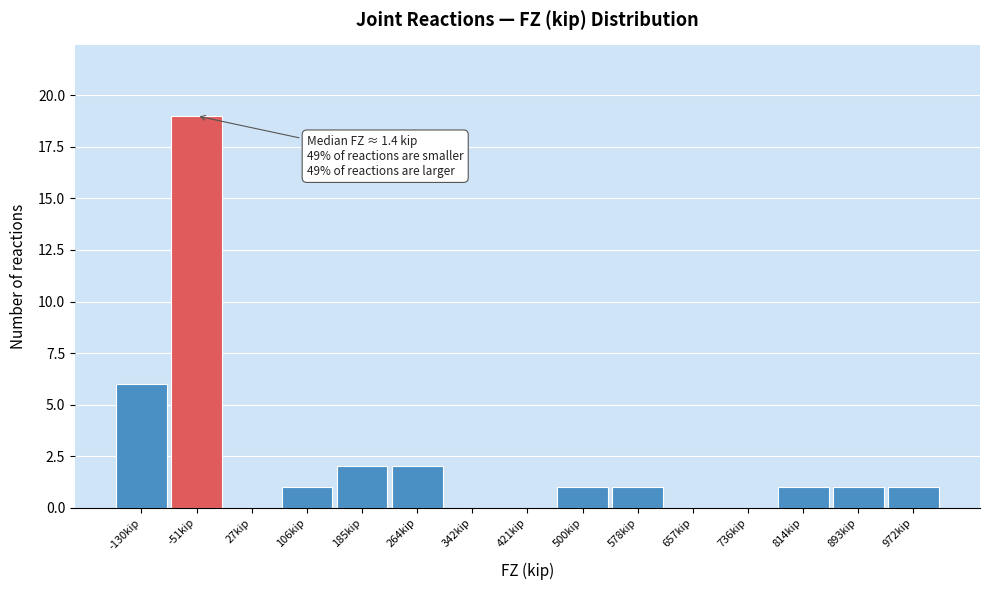

Reading left to right, what are all the values shown in this chart?

-130kip=6	-51kip=19	27kip=0	106kip=1	185kip=2	264kip=2	342kip=0	421kip=0	500kip=1	578kip=1	657kip=0	736kip=0	814kip=1	893kip=1	972kip=1